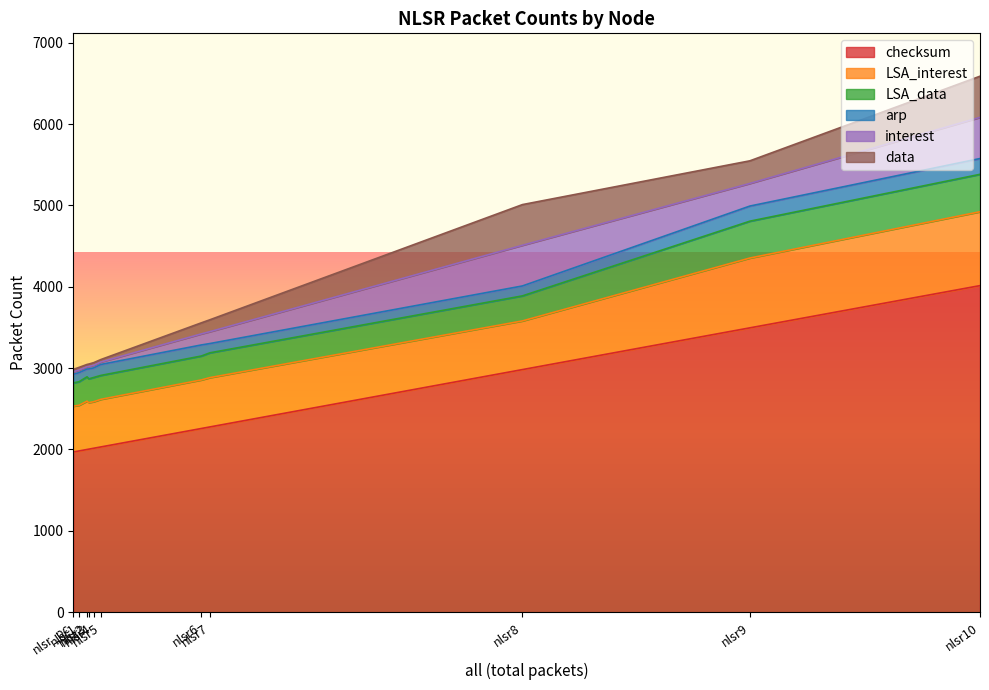

True or false: interest and arp intersect in this chart.

True